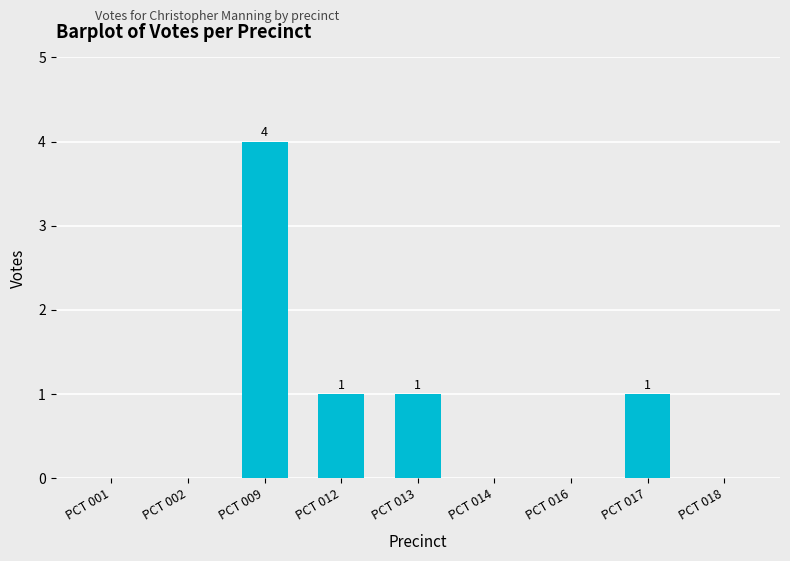

Which label corresponds to the largest value in the chart?

PCT 009